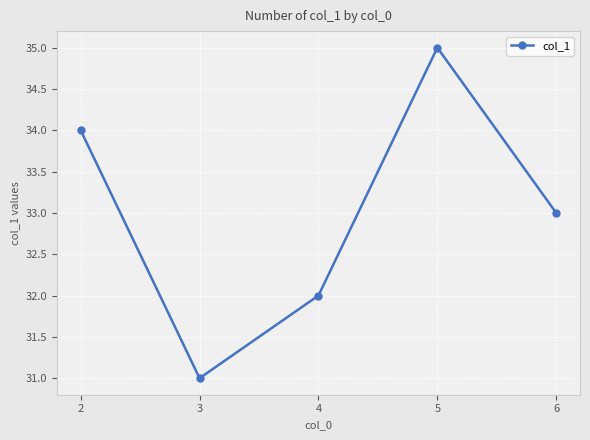

True or false: there are more than 2 points higher than both neighbors.

False